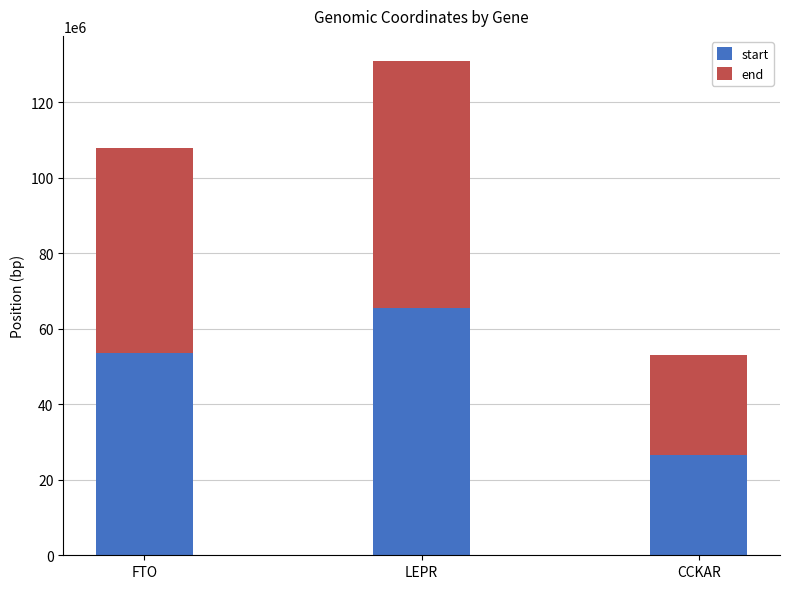

What is the total value across all series at LEPR?

131058145